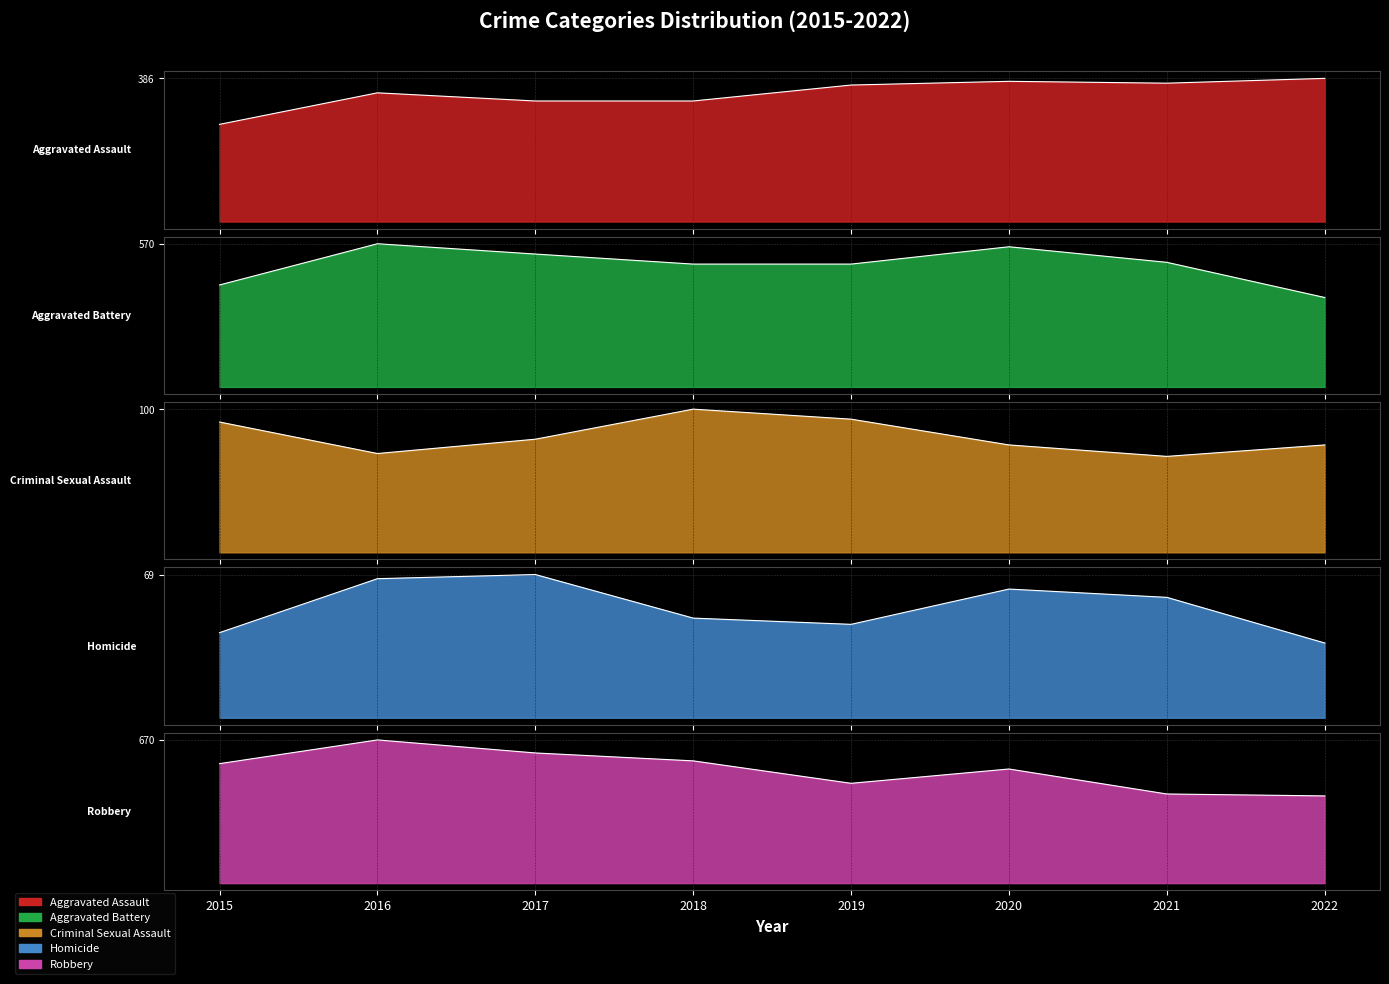

The value of Robbery at 2021 is 280. True or false?

False